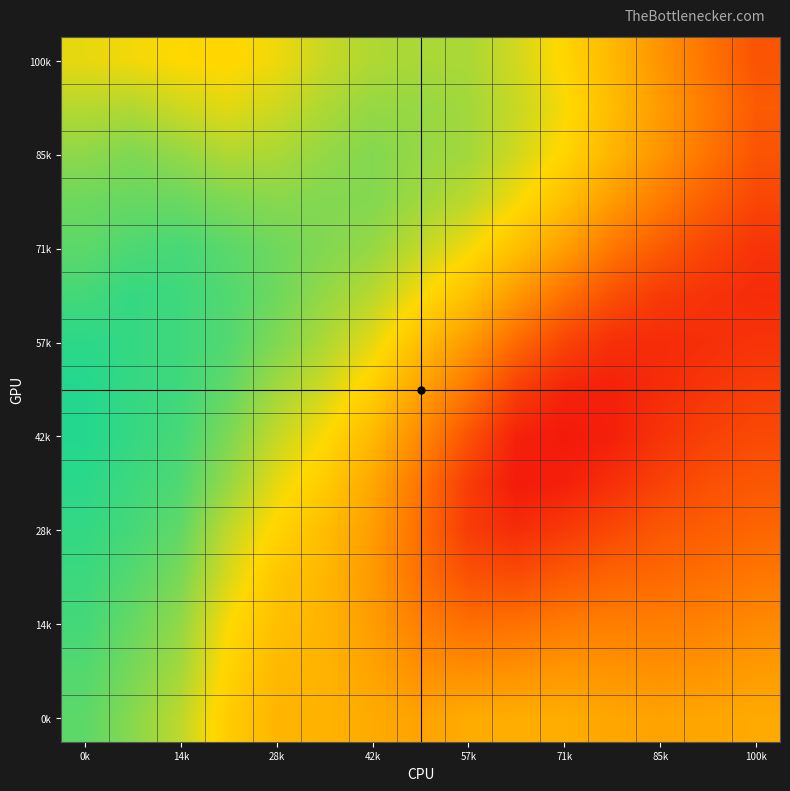

How many series are shown in this chart?

15